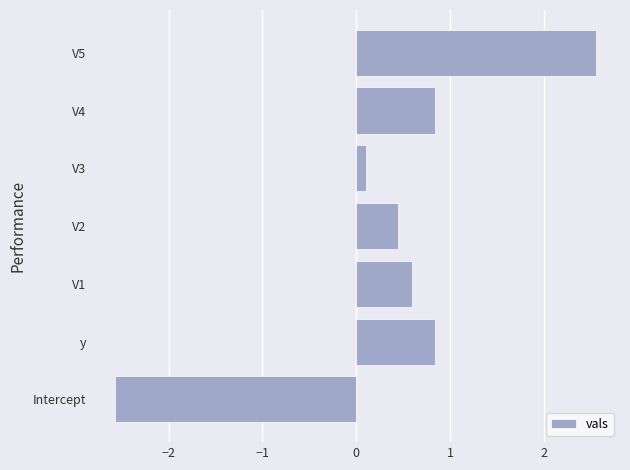

Does the chart contain any negative values?

Yes